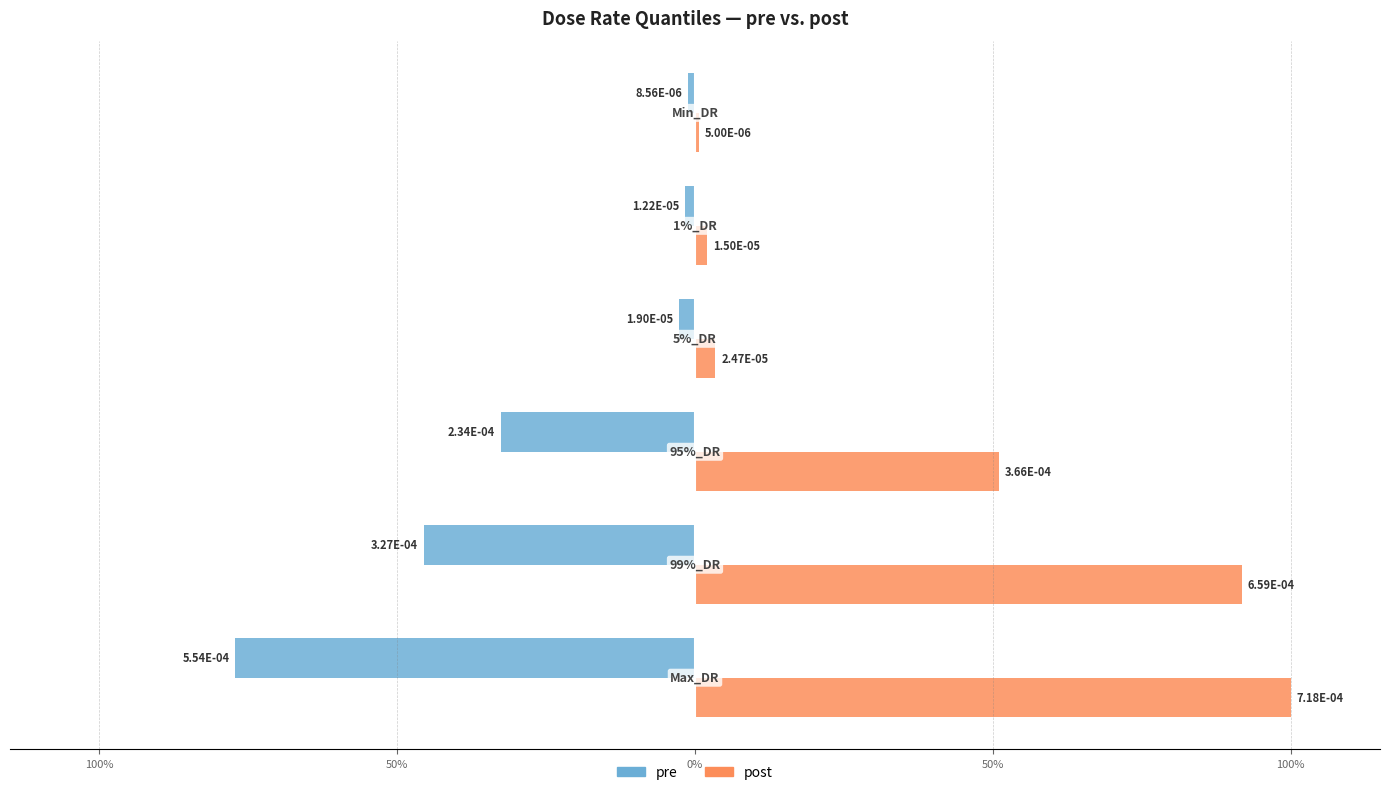

Which series has the largest range (max minus min)?

post